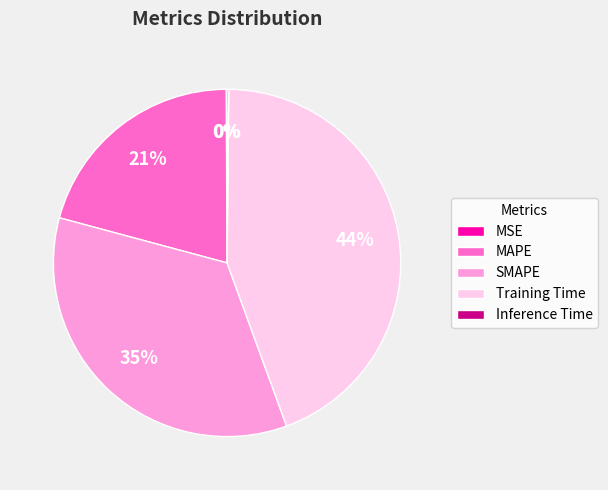

Do Training Time and MAPE together represent more than half of the pie?

Yes